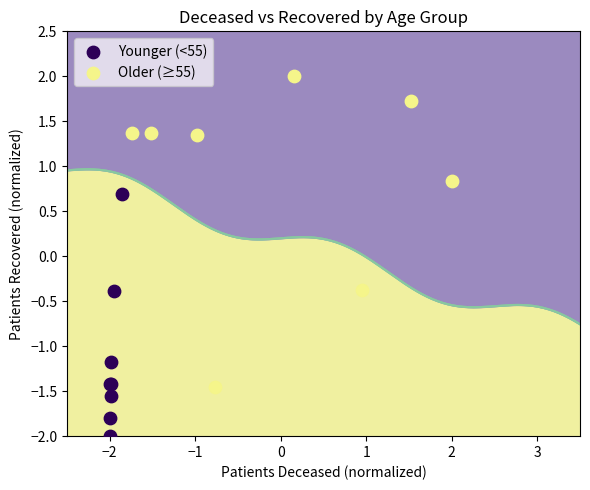

Which series contains the lowest Y value?

Younger (<55)